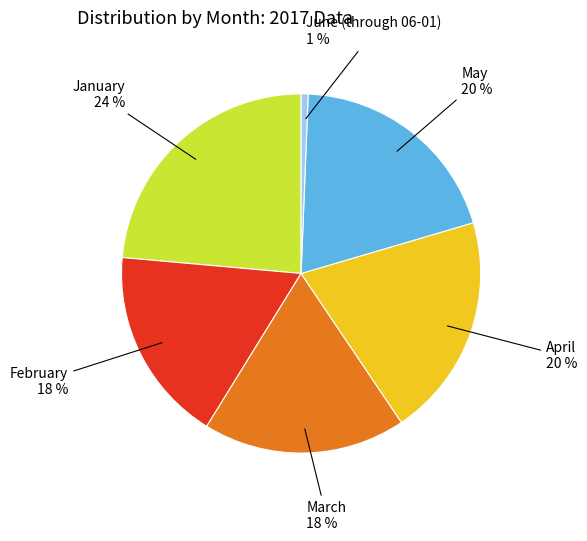

How many segments does this pie chart have?

6